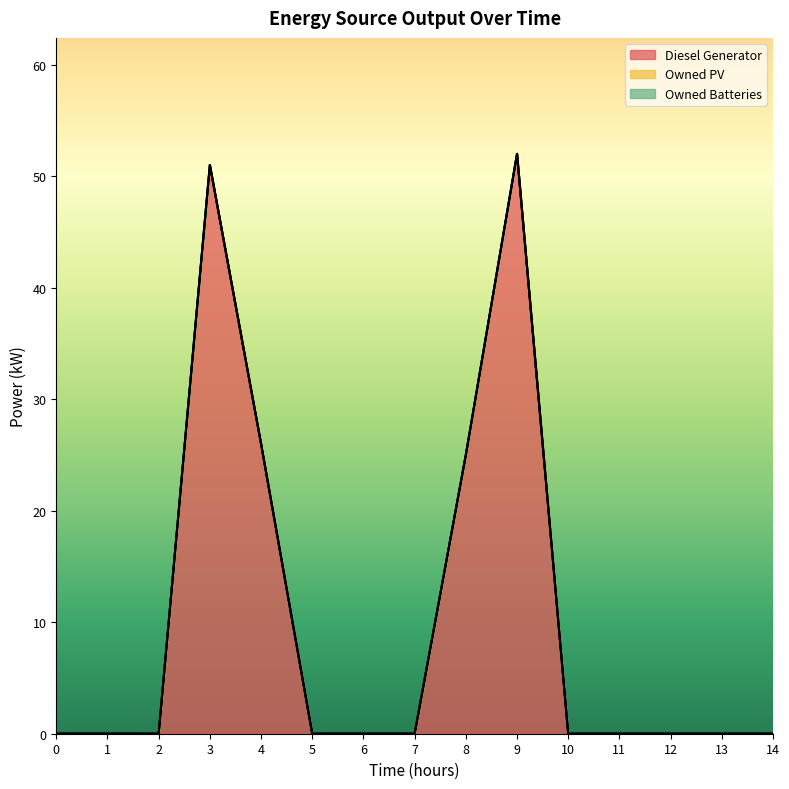

How many data points in Diesel Generator are above 0?

4